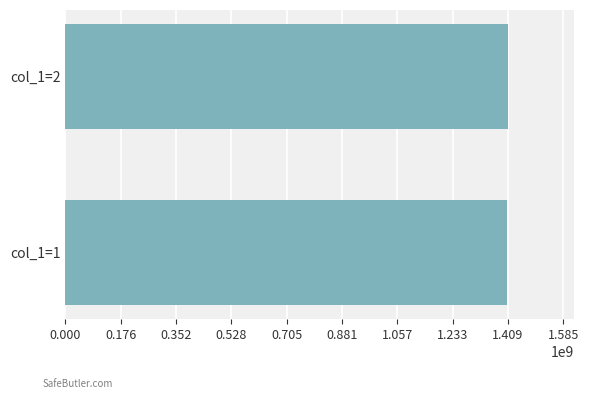

What is the maximum value shown in the chart?

1409148466